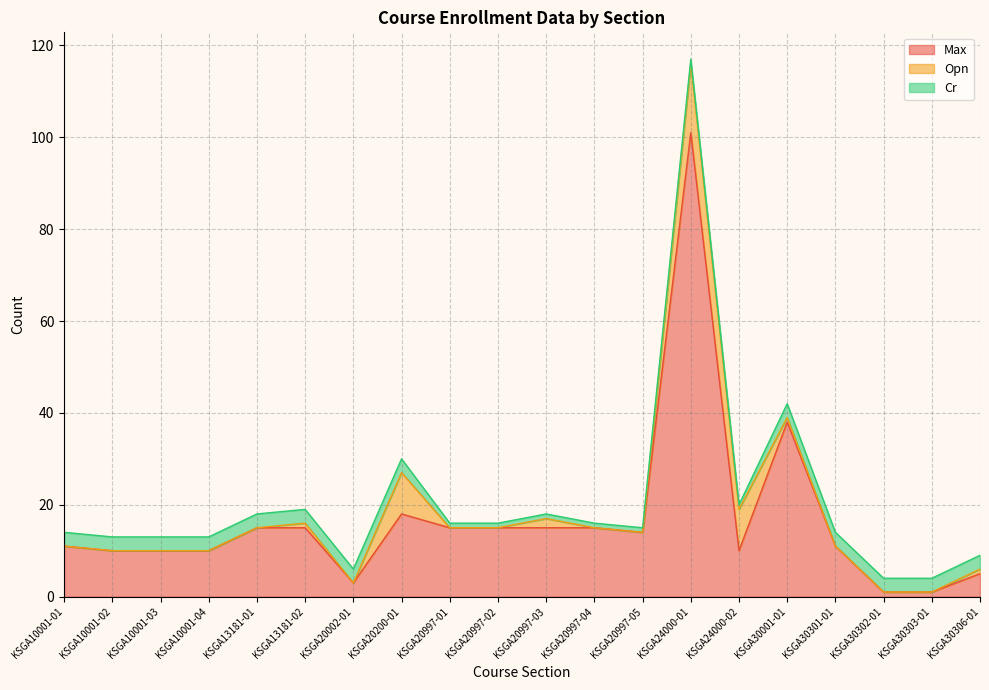

Does the chart display data point markers on the line(s)?

No